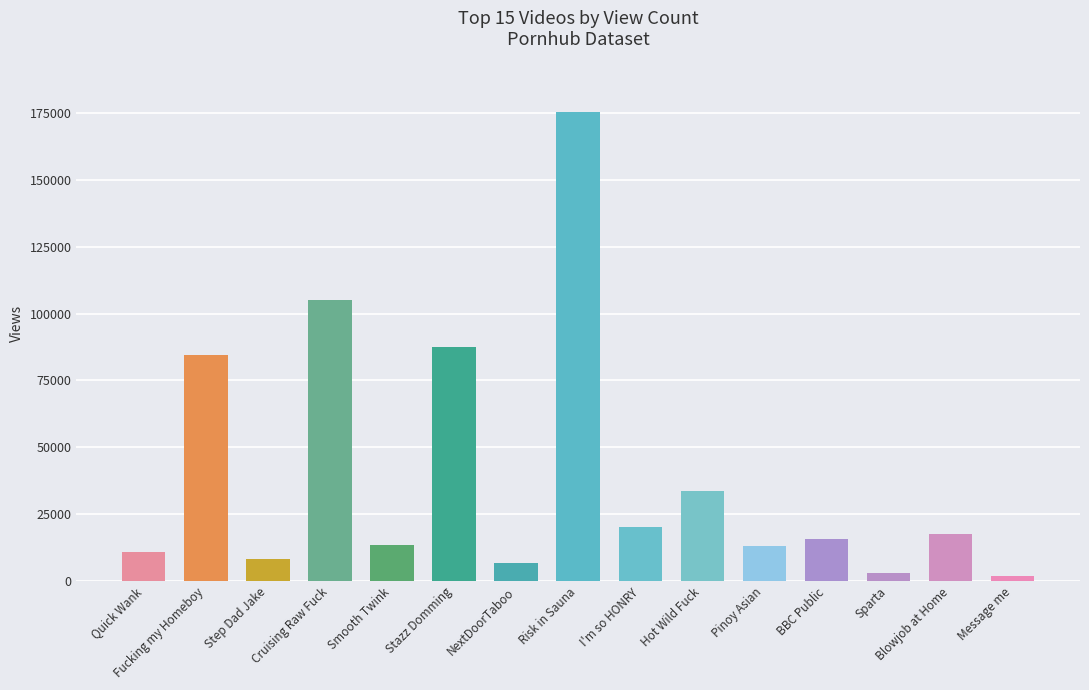

What is the value of the 10th bar from the left?

33651